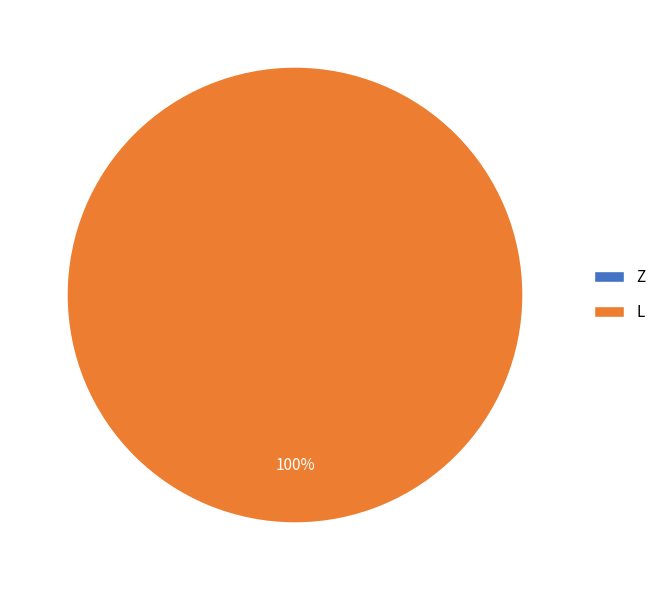

Is there a majority slice in this chart?

Yes